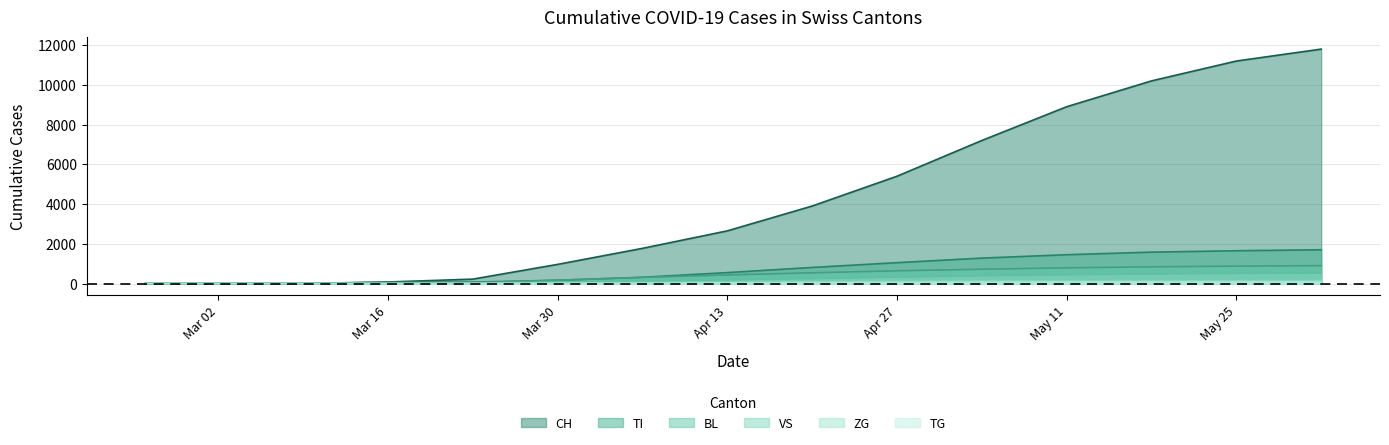

List the series in order of their peak value, highest first.

CH, TI, BL, VS, ZG, TG